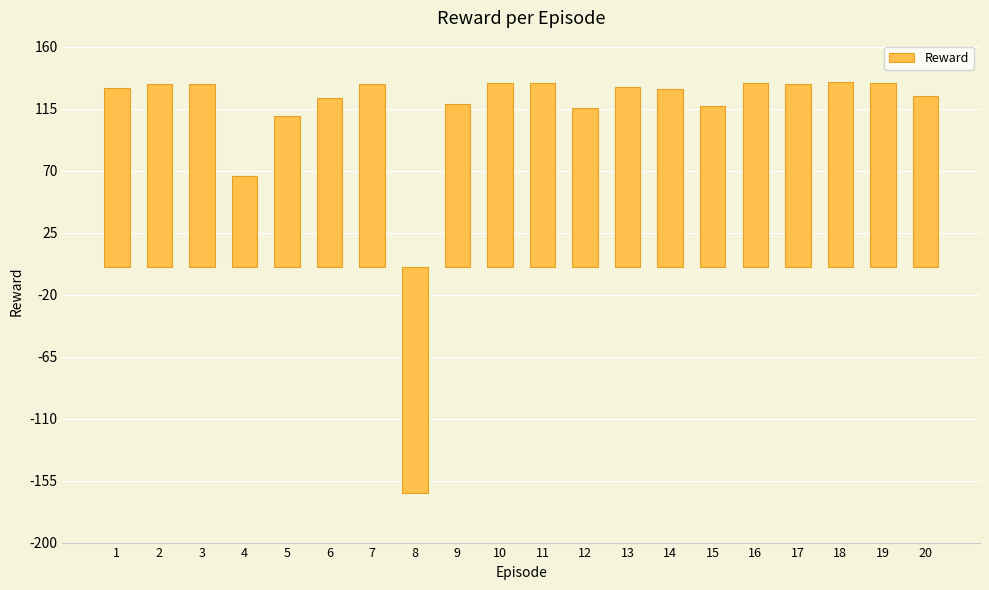

Approximately how many times larger is the value at 13 compared to 2?

1.0